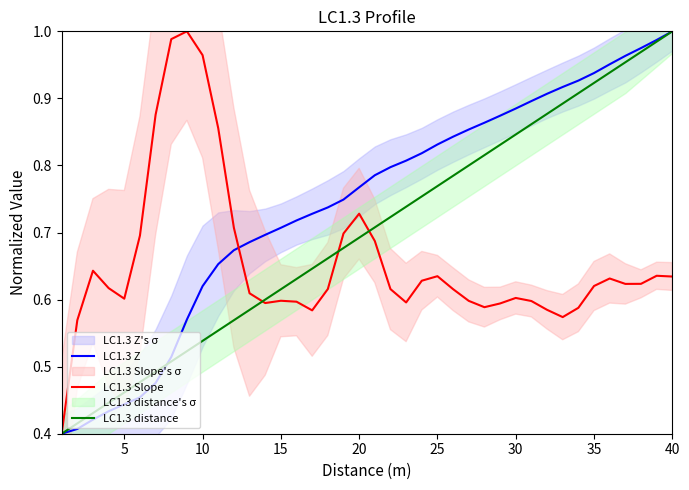

What is the average value of the LC1.3 Slope series?

0.7